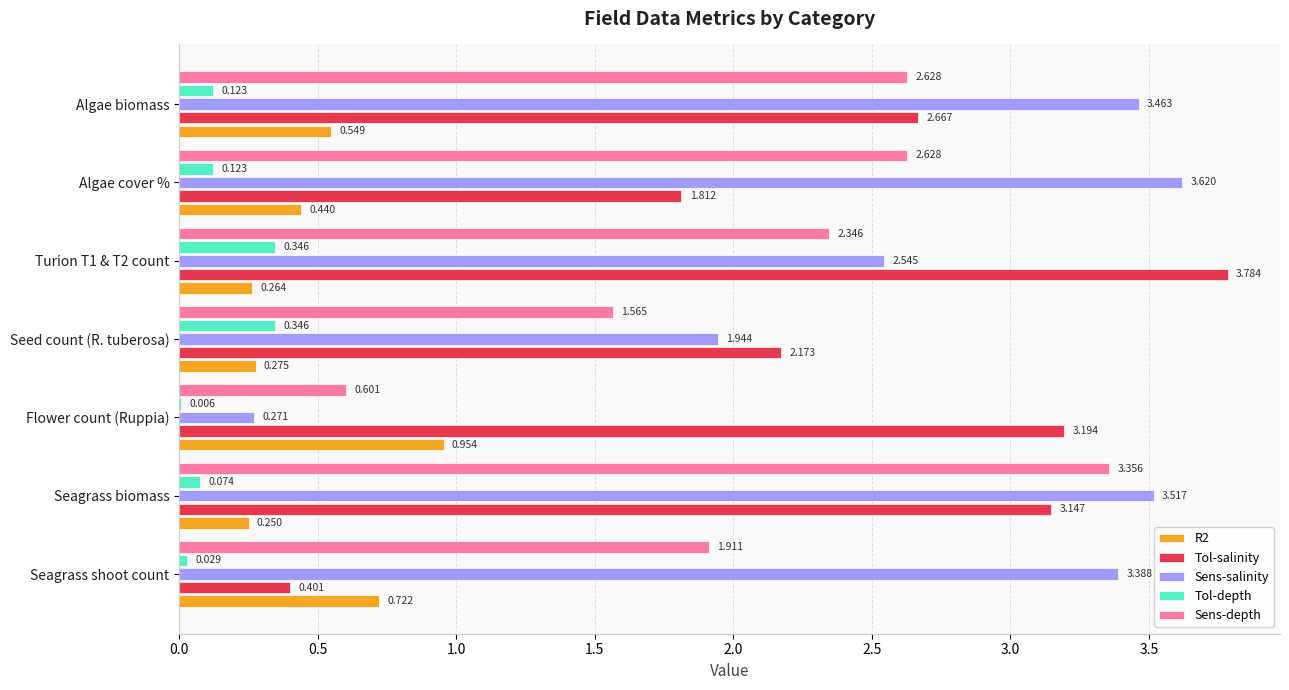

Which series has the largest total across all categories?

Sens-salinity